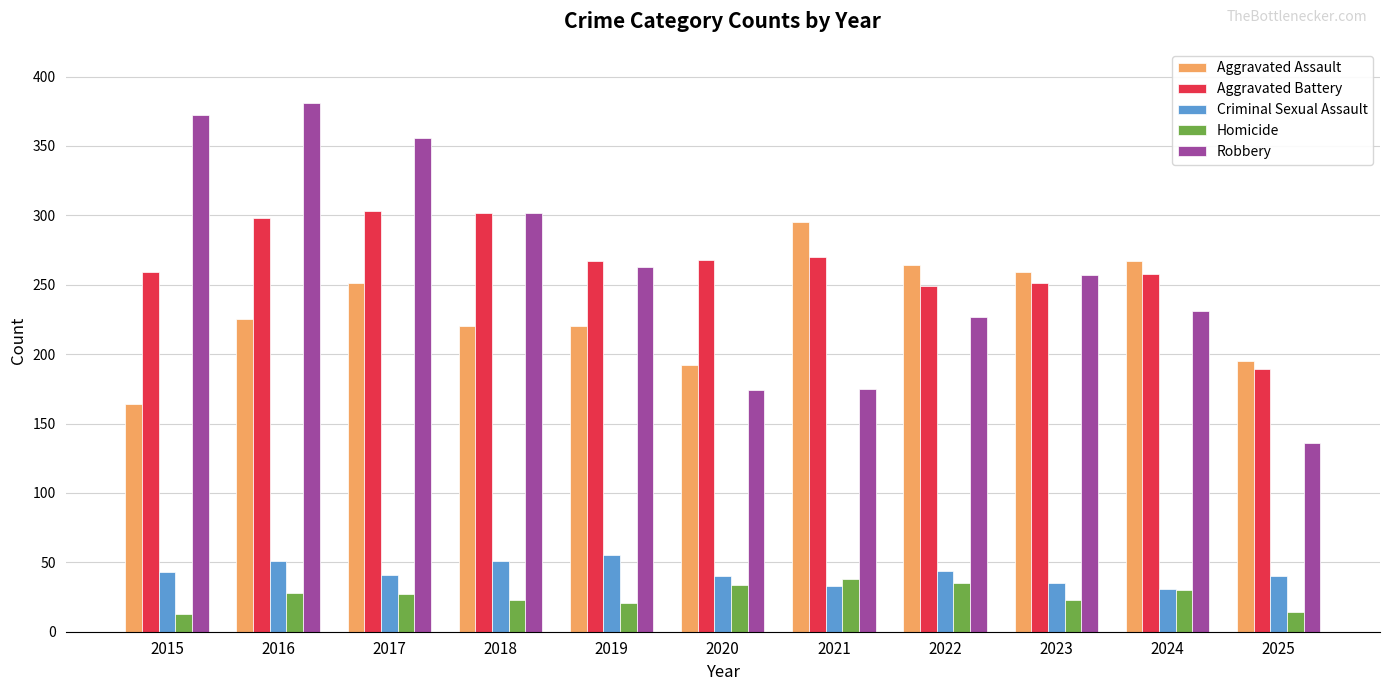

What is the lowest value of the Criminal Sexual Assault series?

31